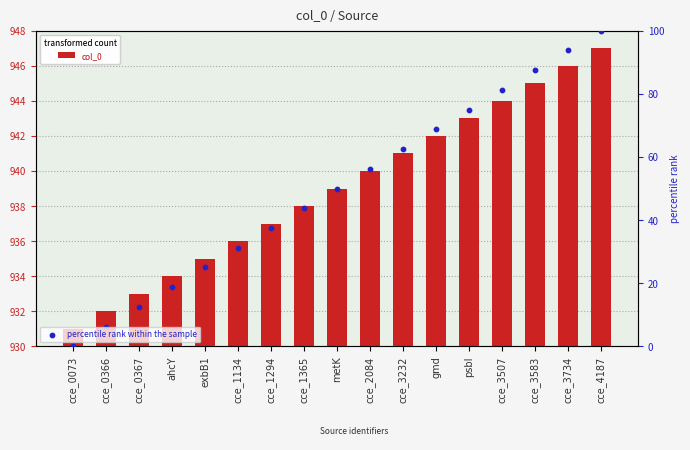

Which series contains the lowest Y value?

percentile rank within the sample